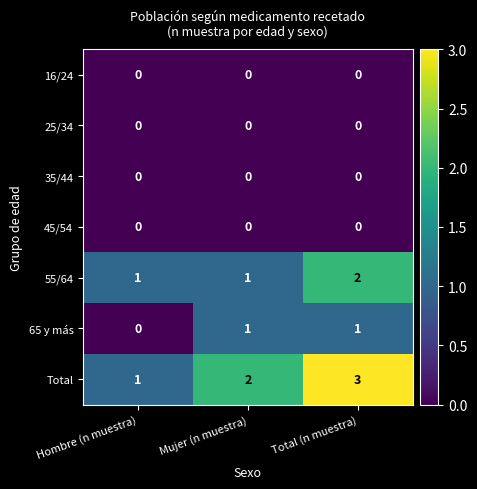

At which category is the sum across all series the highest?

Total (n muestra)